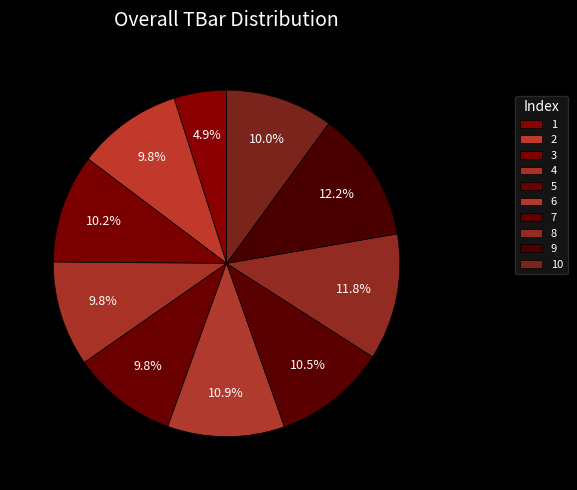

Count the number of slices in the pie.

10